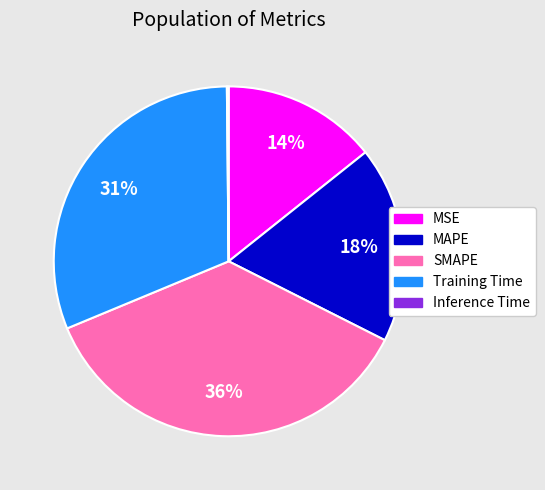

The SMAPE slice represents 48% of the pie. True or false?

False